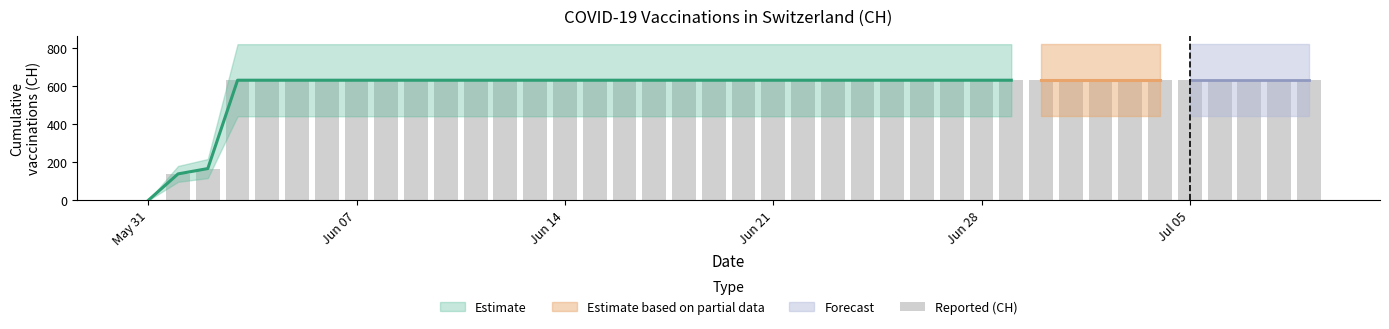

What is the value of the 16th bar from the left?

631